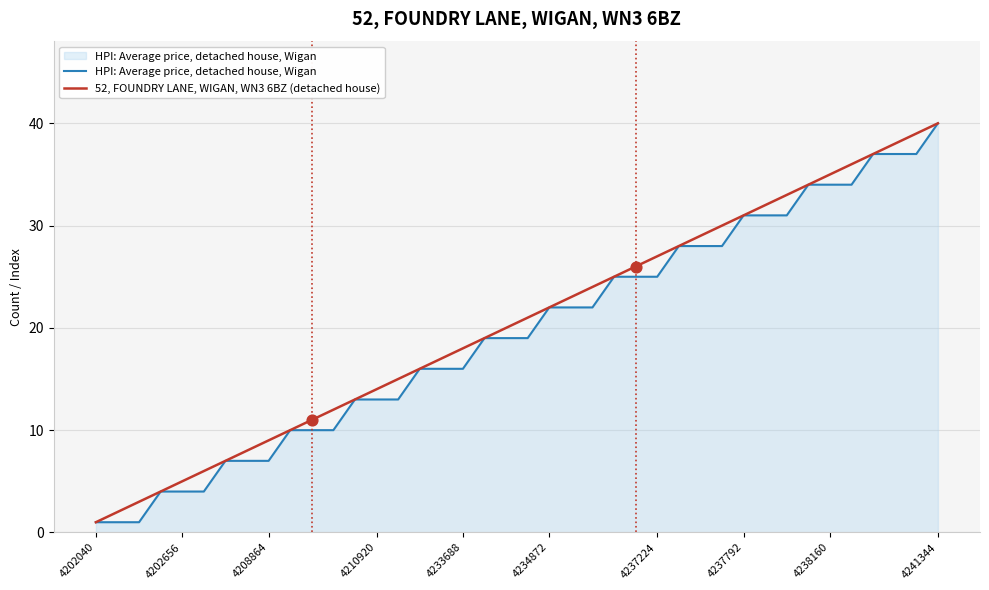

List the series in order of their overall mean, lowest first.

HPI: Average price, detached house, Wigan, 52, FOUNDRY LANE, WIGAN, WN3 6BZ (detached house)